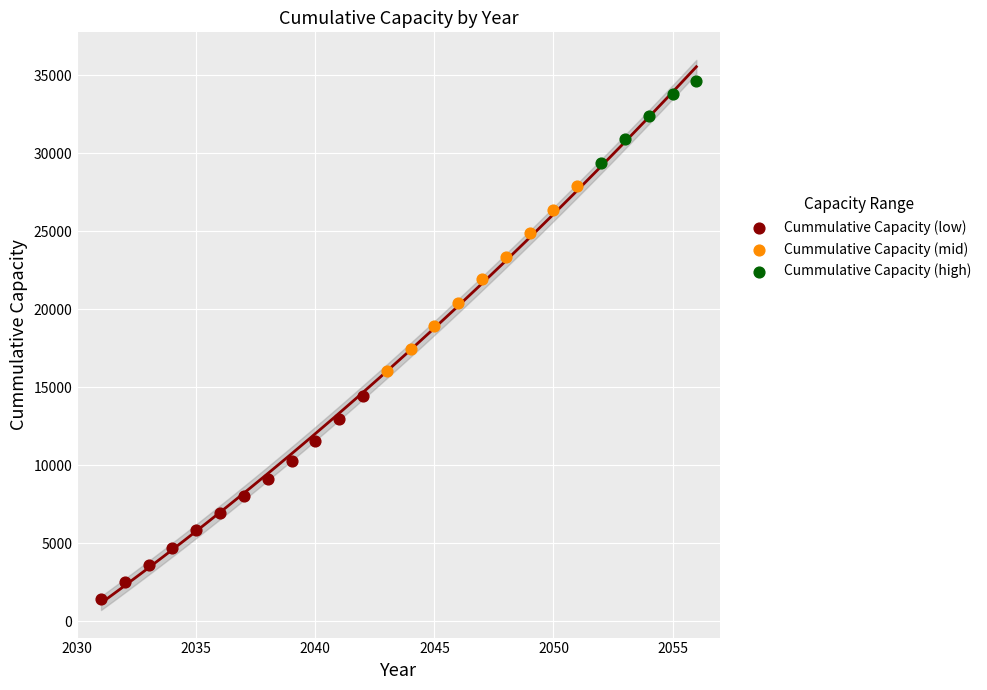

Which series contains the highest Y value?

Cummulative Capacity (high)